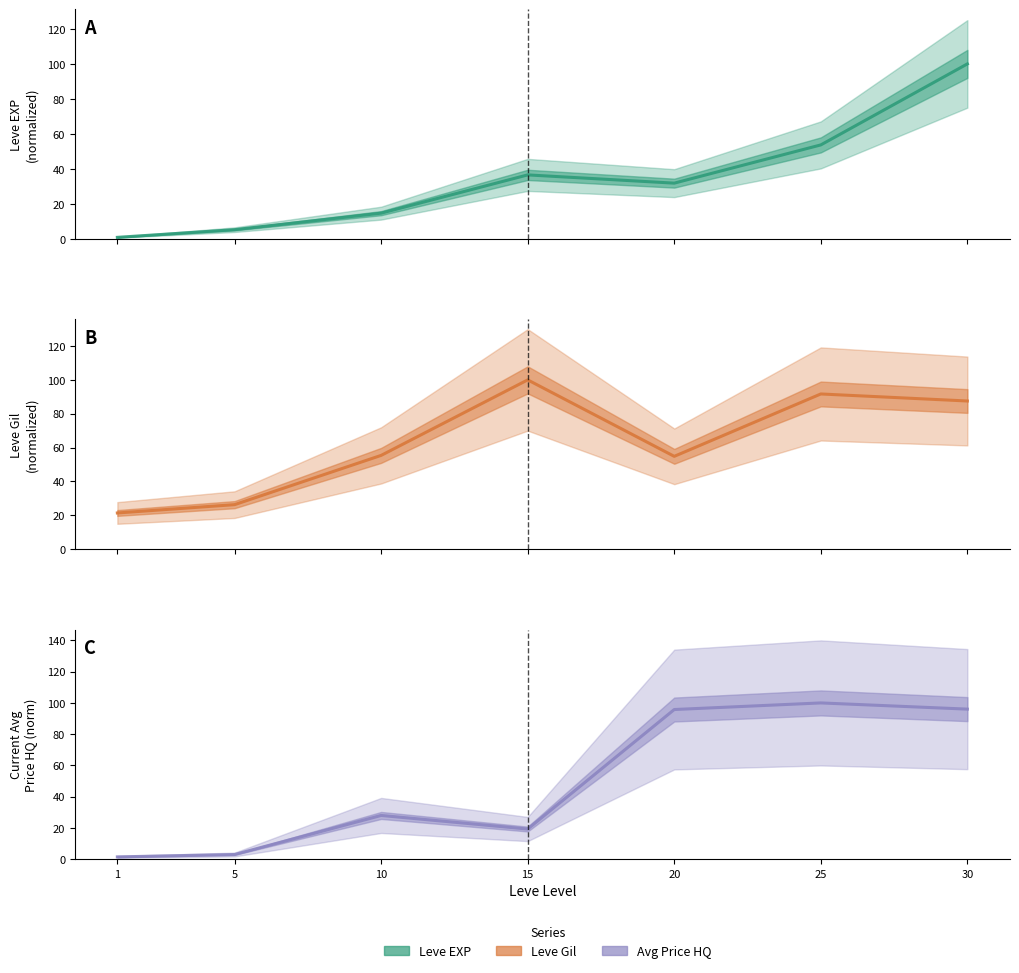

What is the value of the Leve Gil point at the 2nd from the left?

26.3